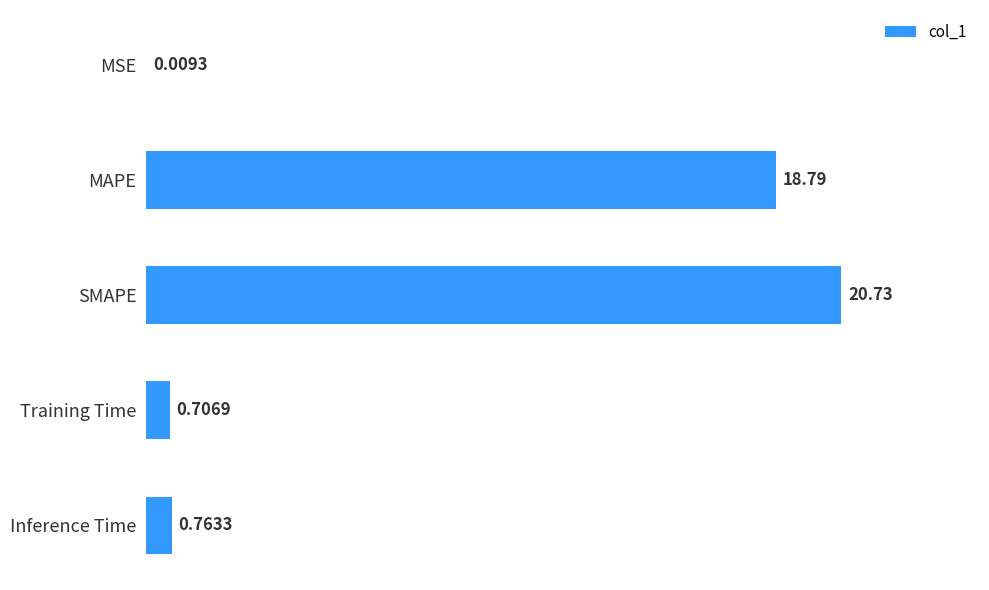

Approximately how many times larger is the value at SMAPE compared to MAPE?

1.1